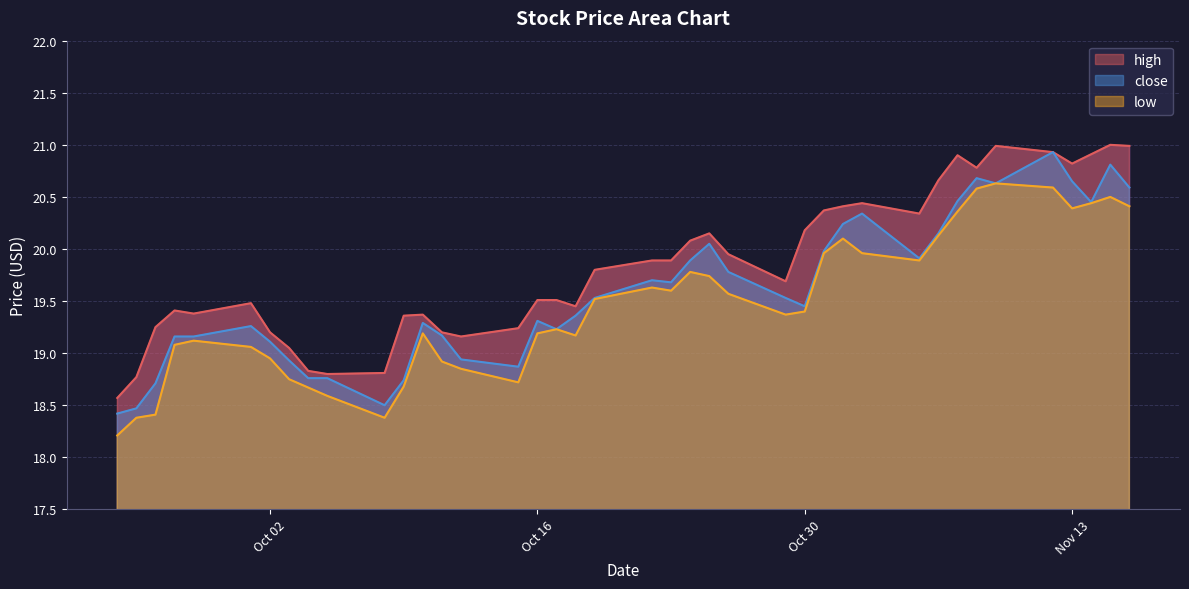

What are all the series names shown in the legend?

high, low, close